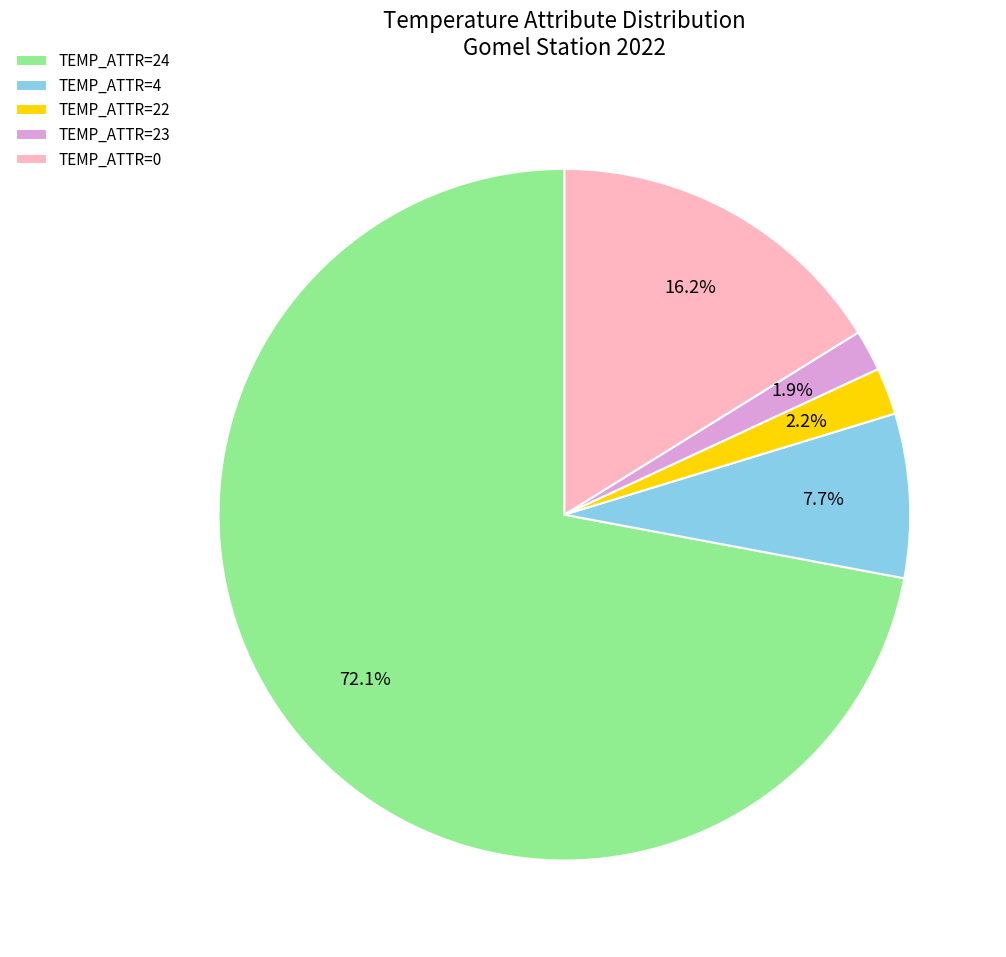

Is there a majority slice in this chart?

Yes